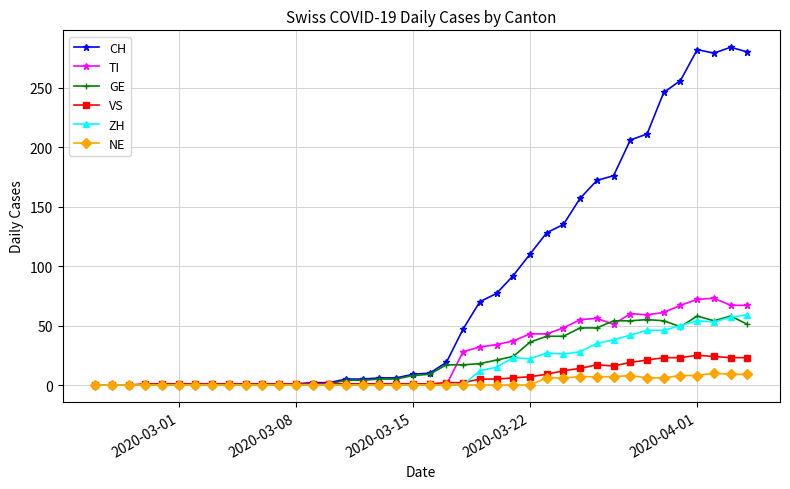

What is the average value of the CH series?

82